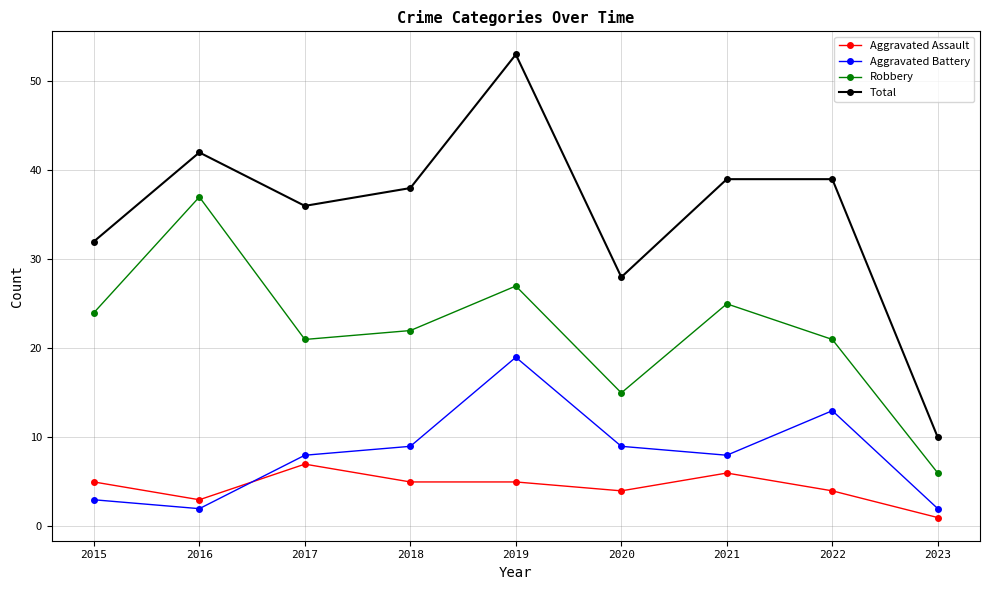

True or false: Robbery and Aggravated Battery intersect in this chart.

False